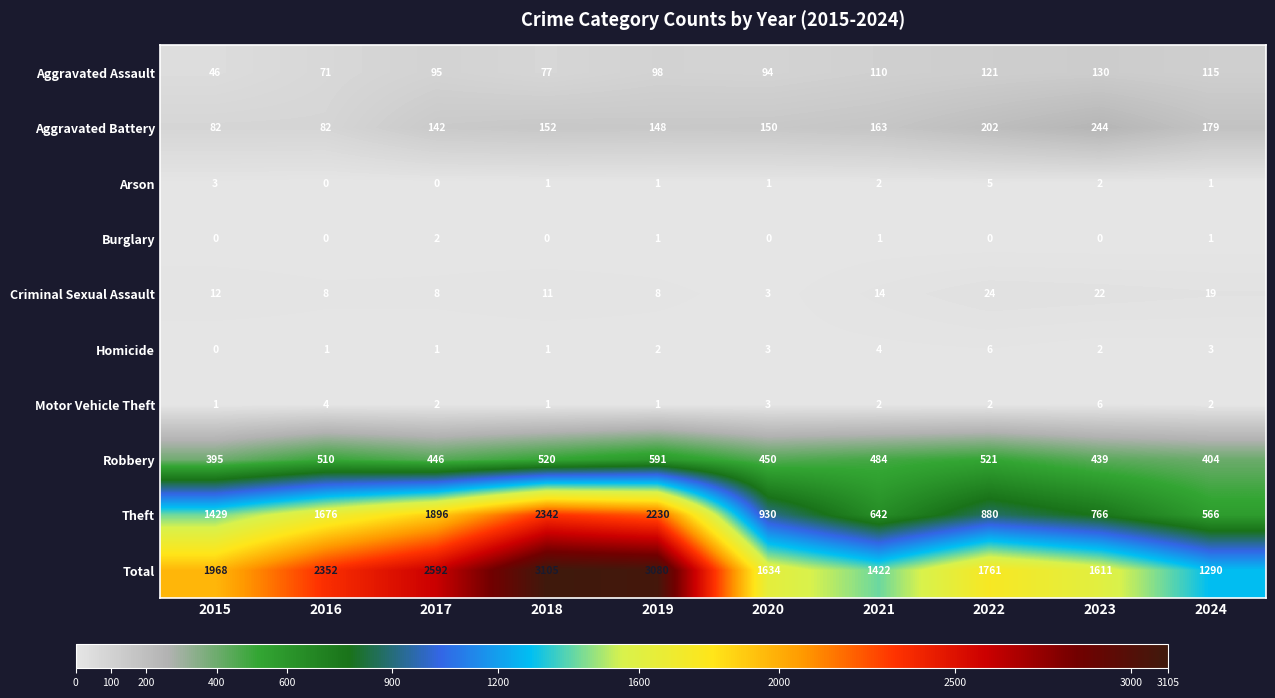

Where is Criminal Sexual Assault nearest to the value 13?

2015